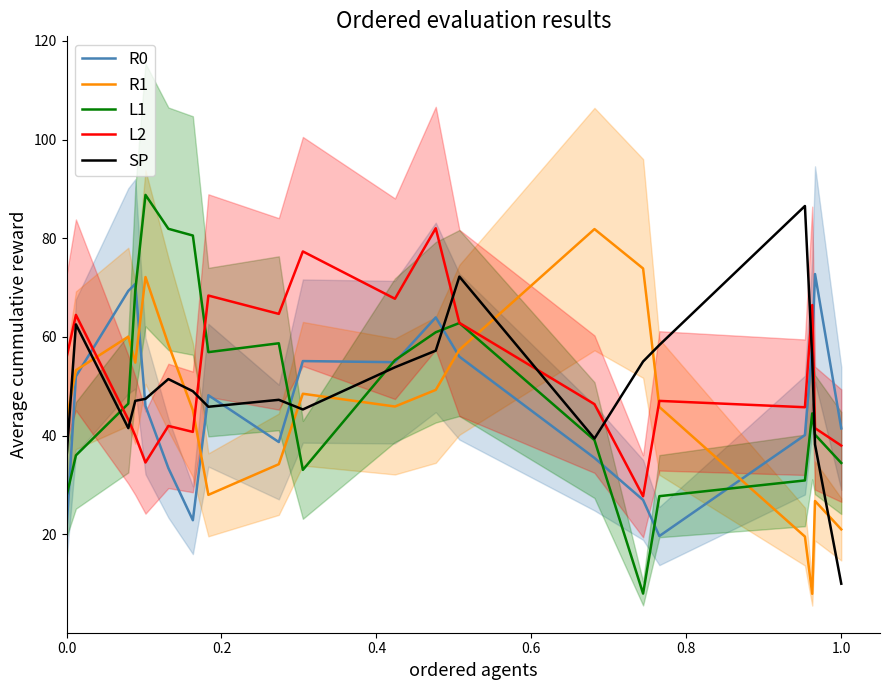

How many data points in R1 are less than 48?

10